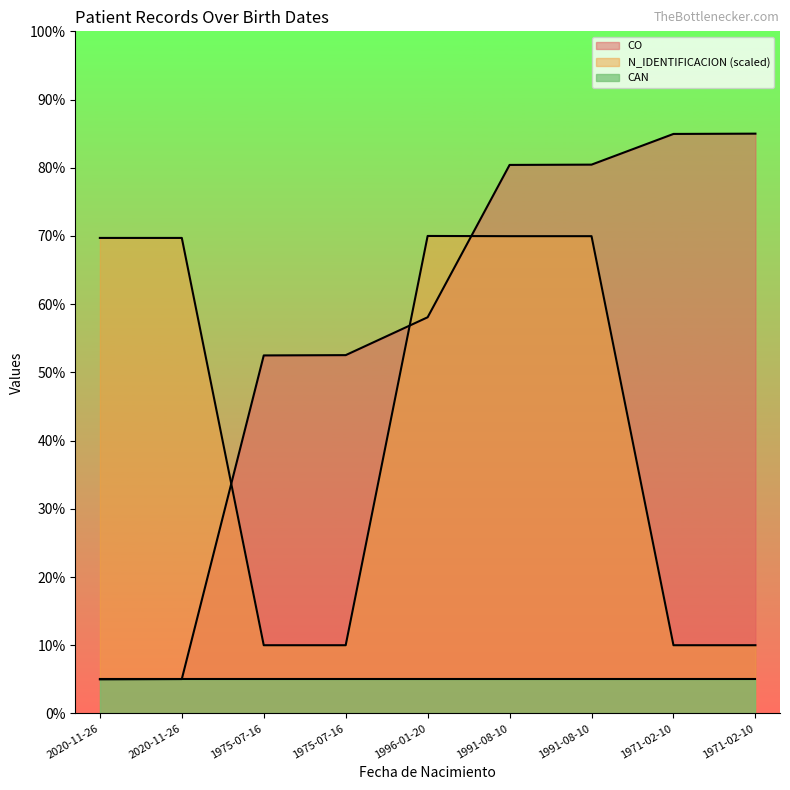

Which category has the highest value across all series?

1971-02-10